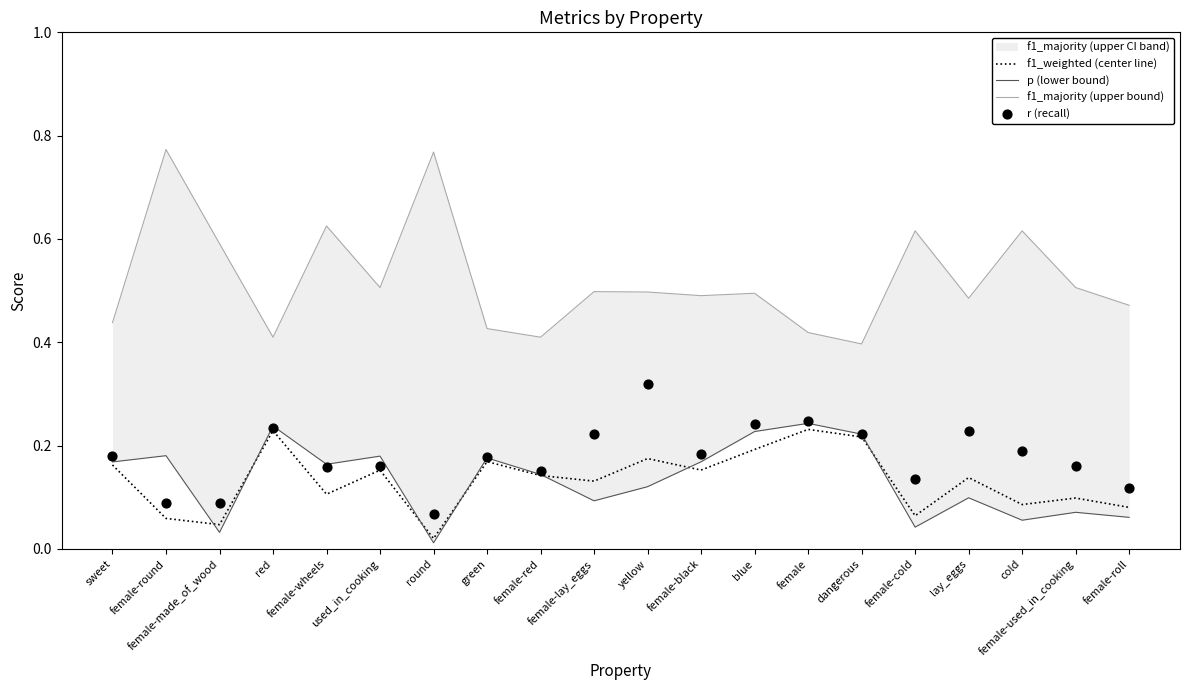

Which series has the widest spread of Y values?

f1_majority (upper bound)